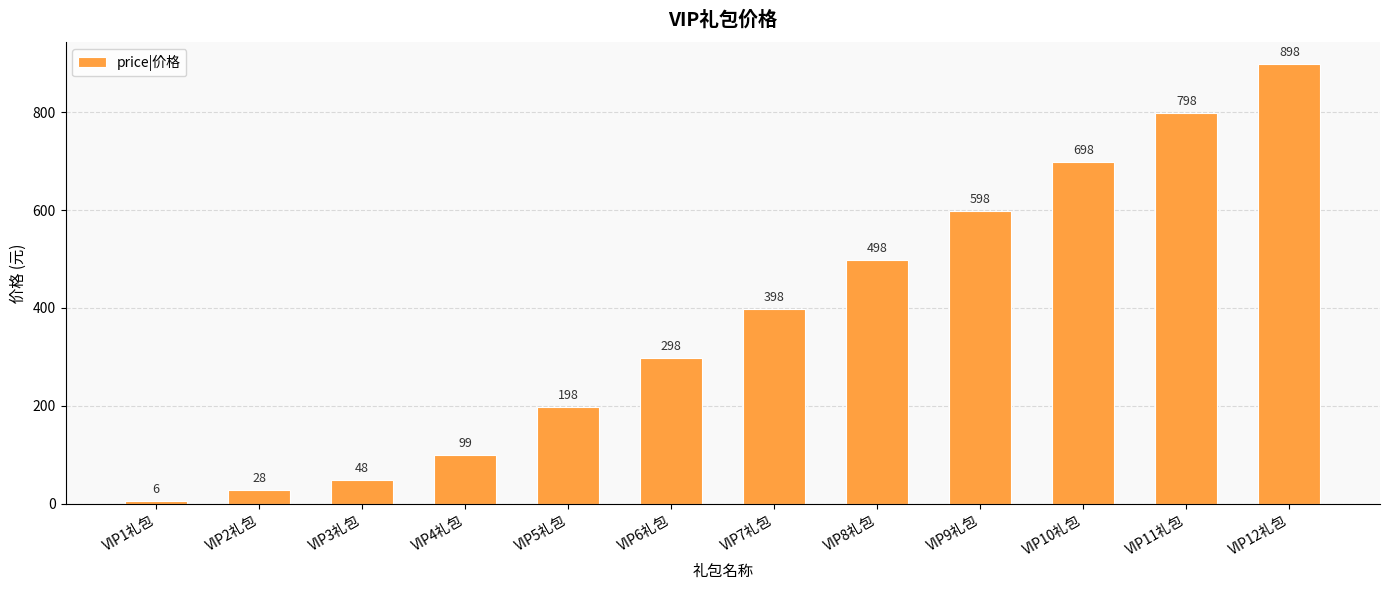

The chart shows a value of 611 at VIP7礼包. True or false?

False